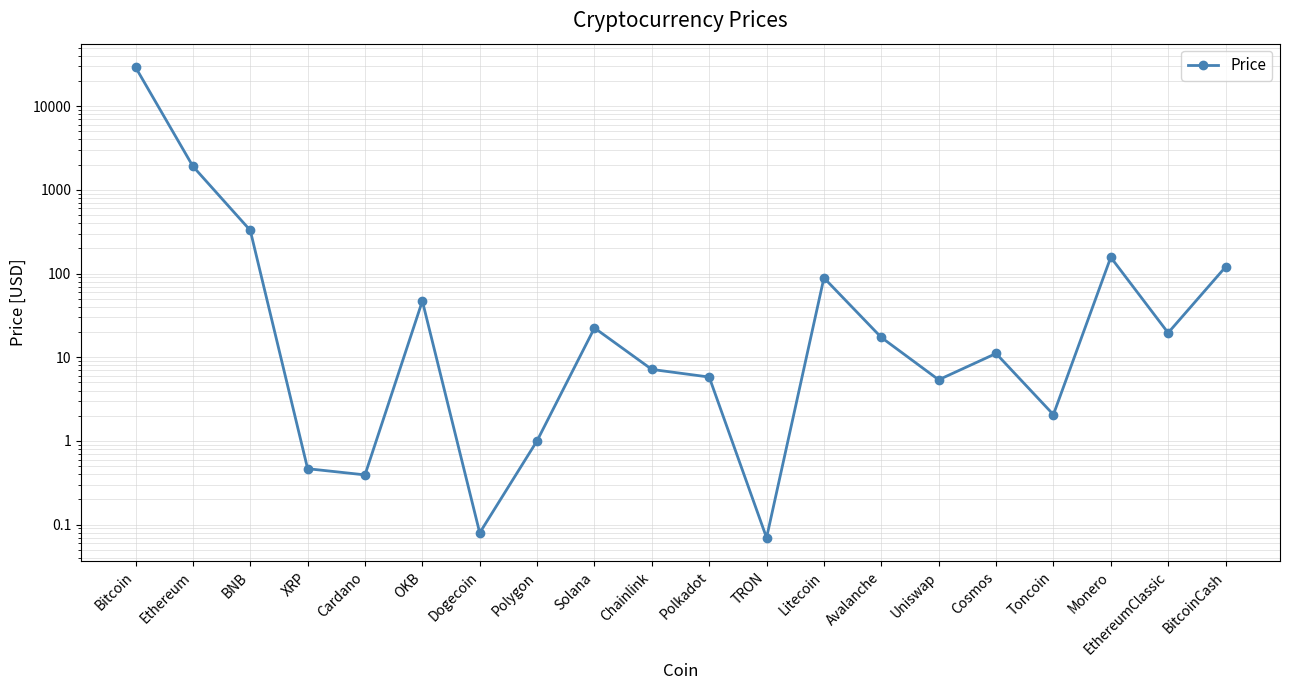

What is the difference between the values at Dogecoin and Ethereum?

1910.6